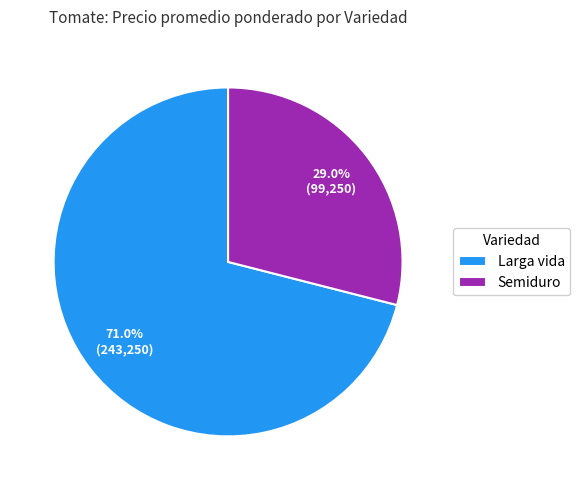

To the nearest percent, what is the combined percentage of Larga vida and Semiduro?

100%